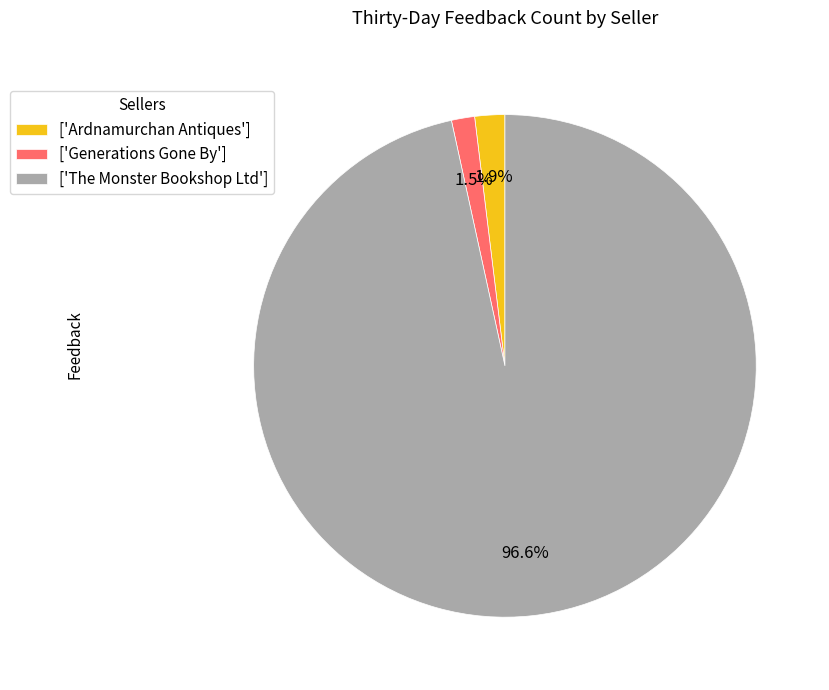

Combined, do ['Ardnamurchan Antiques'] and ['The Monster Bookshop Ltd'] account for over 50%?

Yes